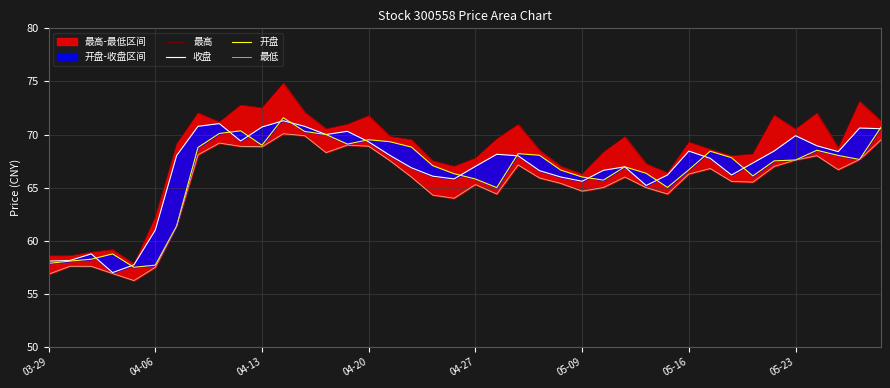

True or false: 最高 and 开盘 intersect in this chart.

False